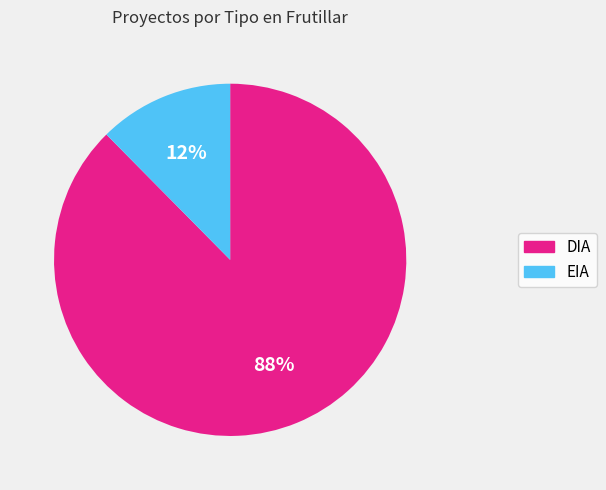

Between EIA and DIA, which is larger?

DIA